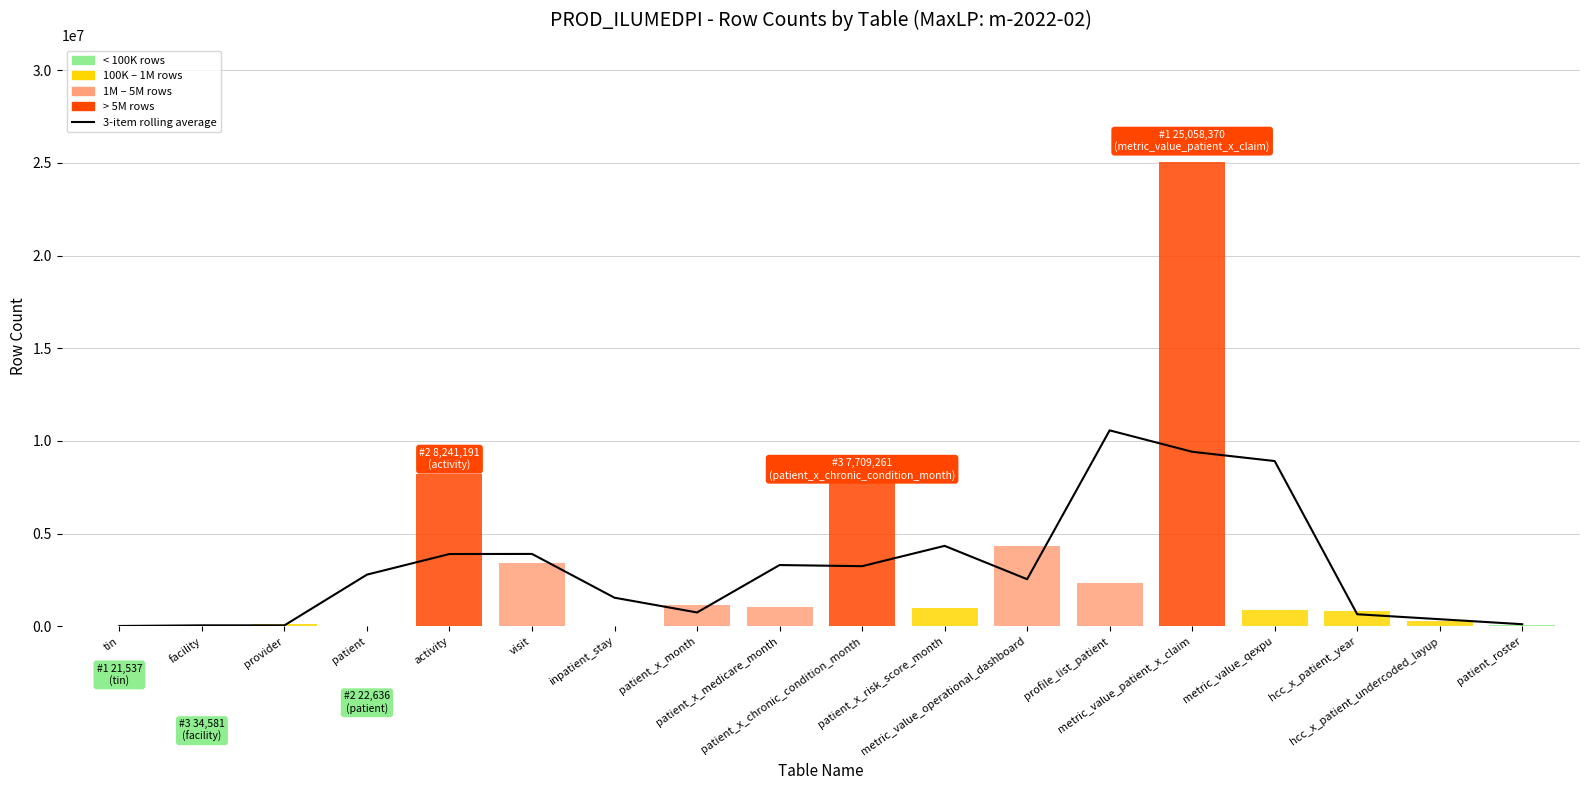

Between patient_x_month and patient_x_risk_score_month, which is larger?

patient_x_risk_score_month